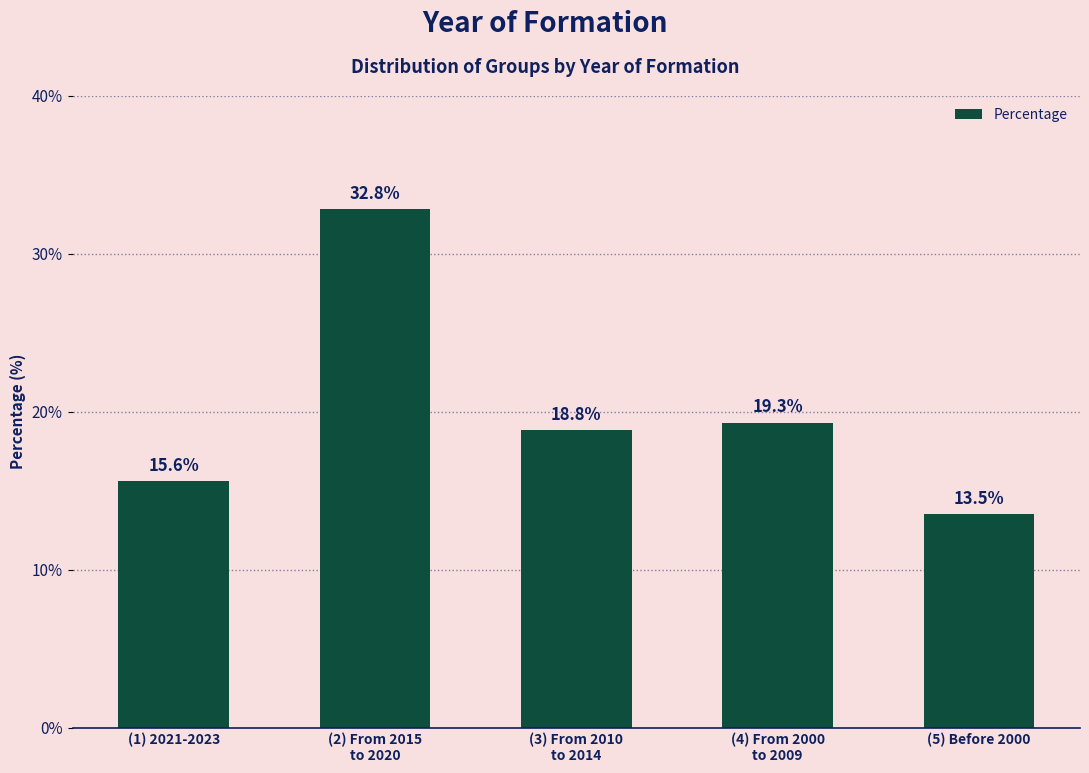

What is the label of the 2nd bar from the right?

(4) From 2000
to 2009